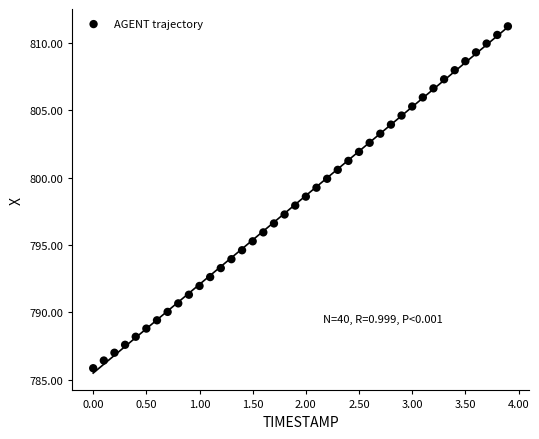

What is the range of X values (max minus min)?

3.9